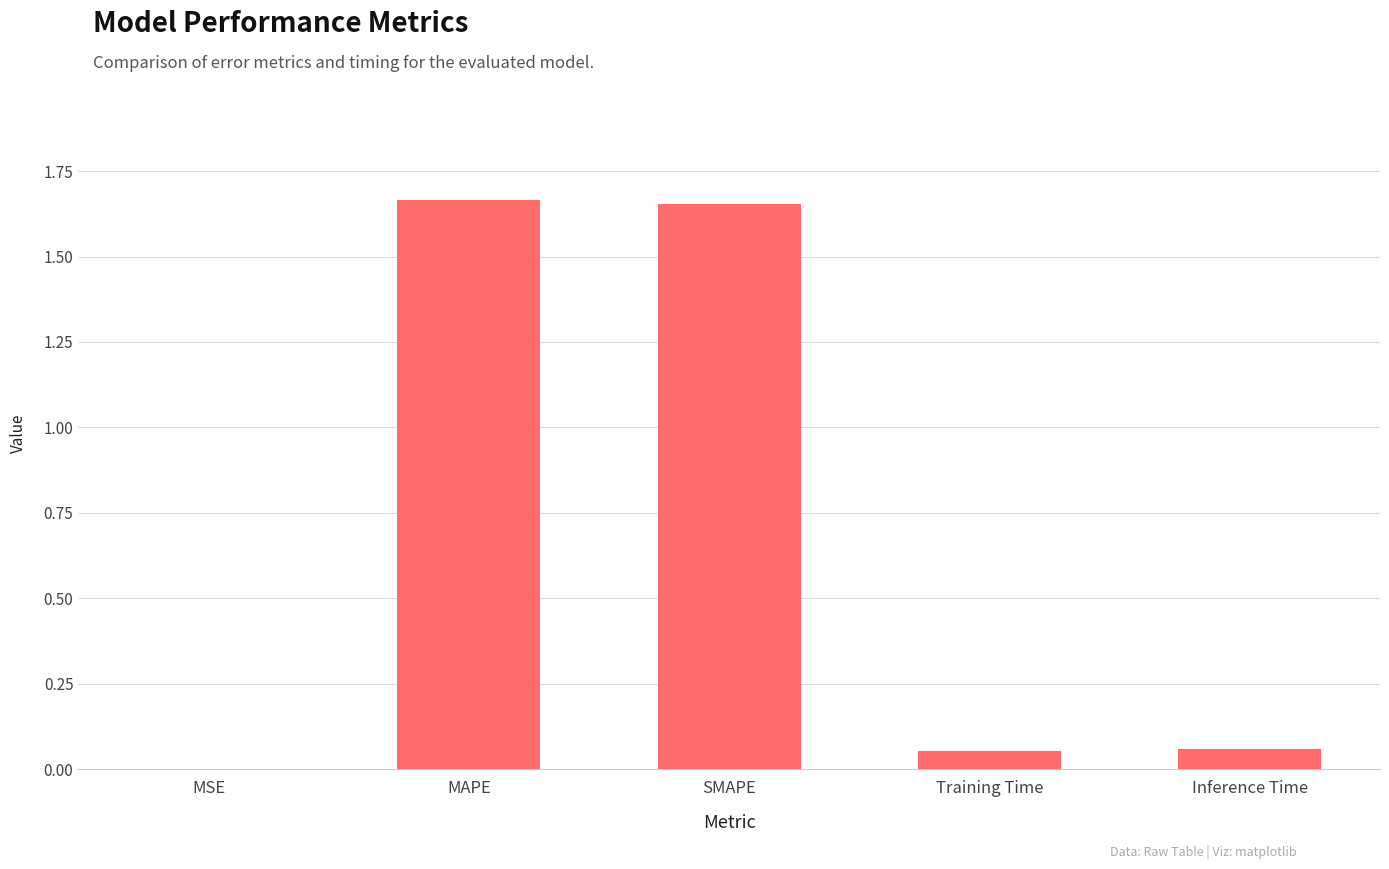

The value at MSE is 0.0. True or false?

True